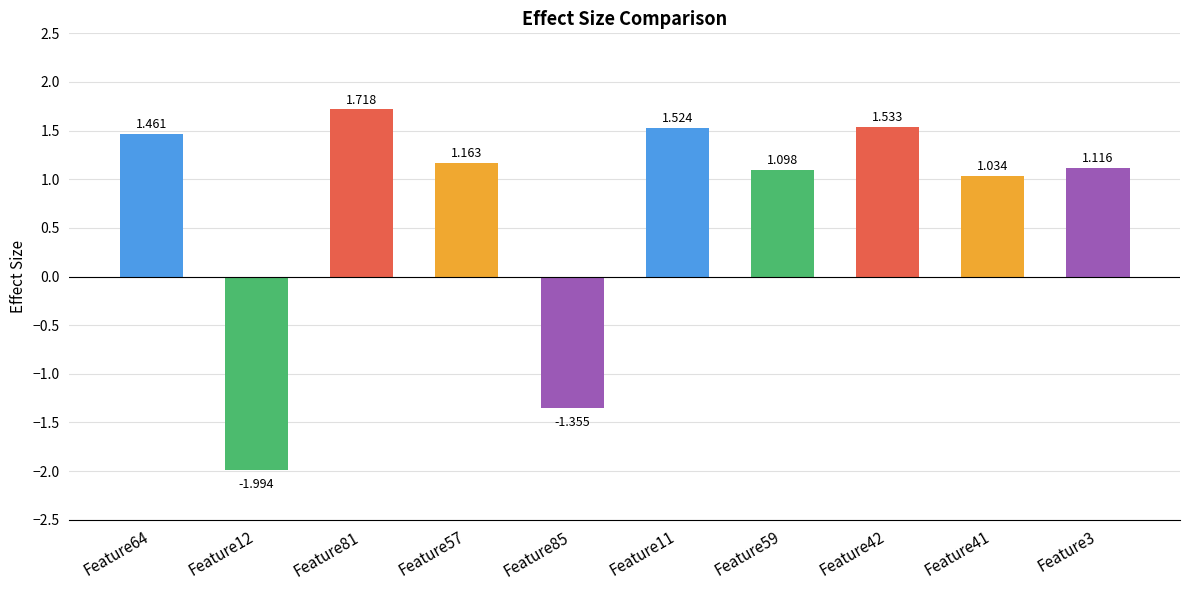

What is the label of the 5th bar from the left?

Feature85